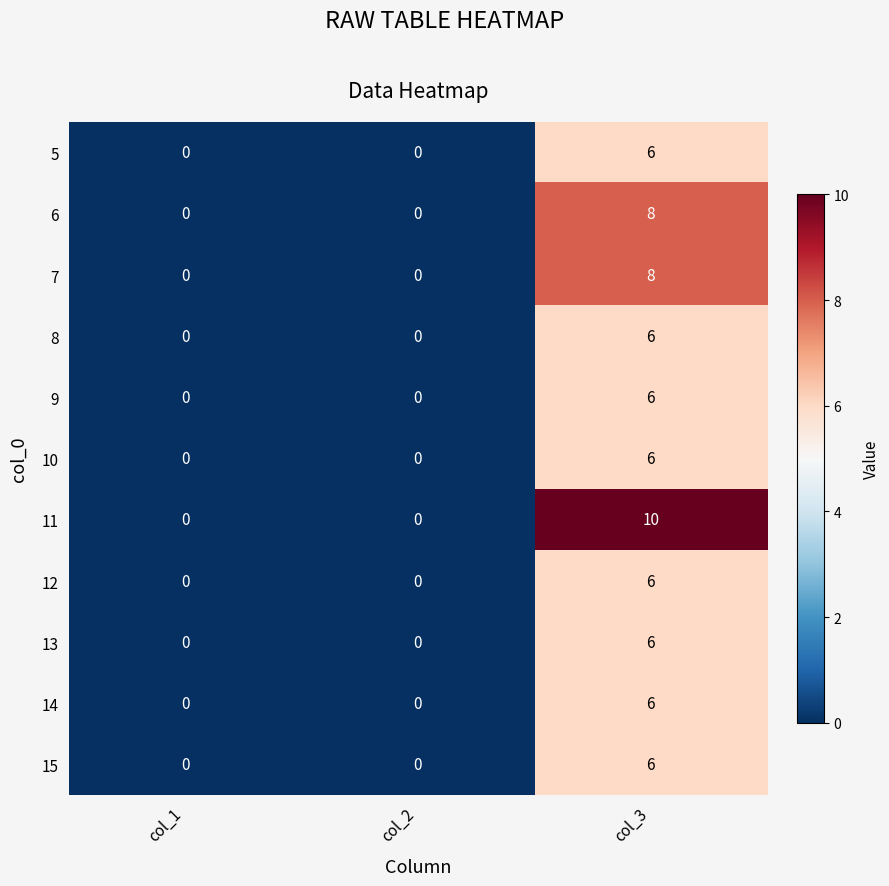

Between col_2 and col_3, which series saw the biggest shift?

11